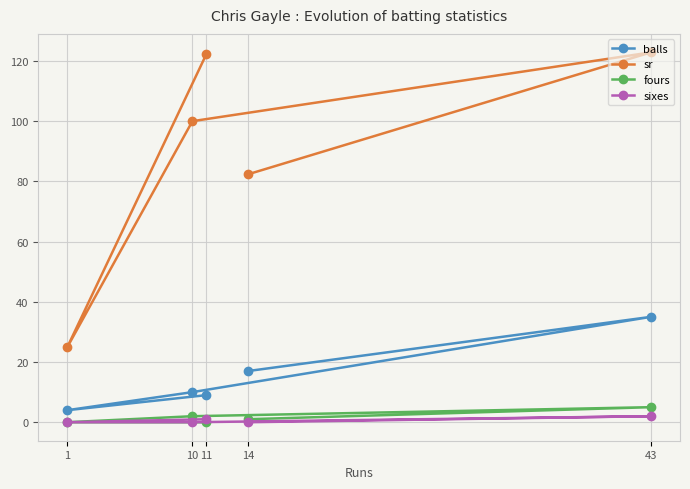

Is this an area chart (filled region under the line)?

No